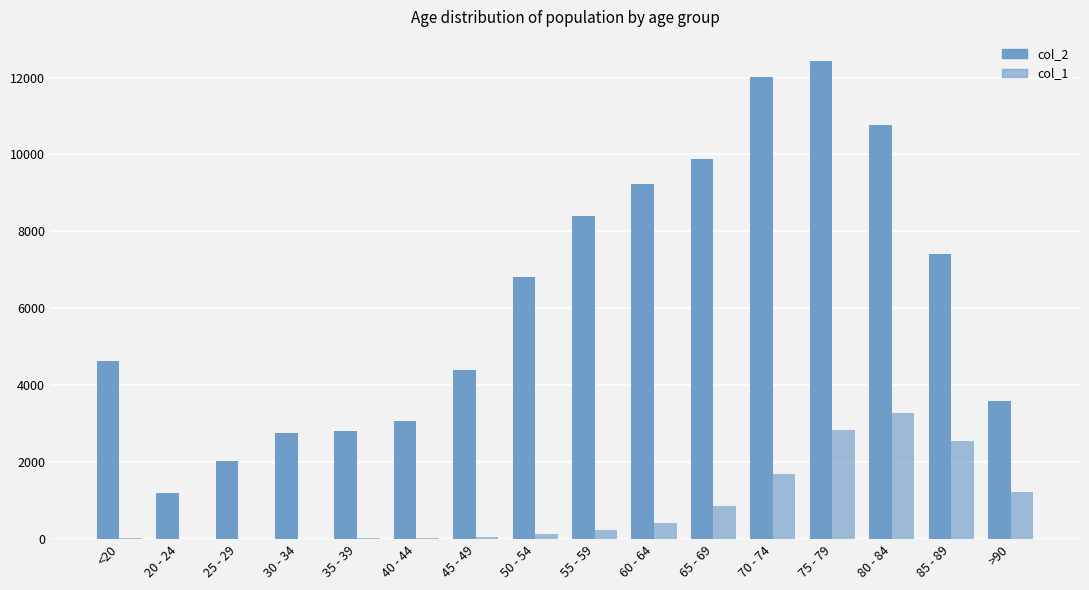

What is the label of the 14th bar from the right?

25 - 29